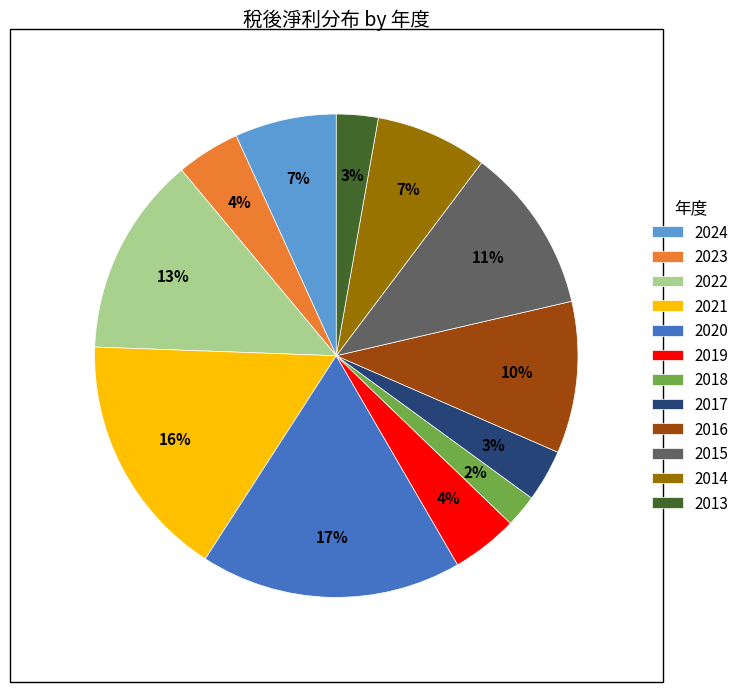

What is the smallest slice in the pie chart?

2018